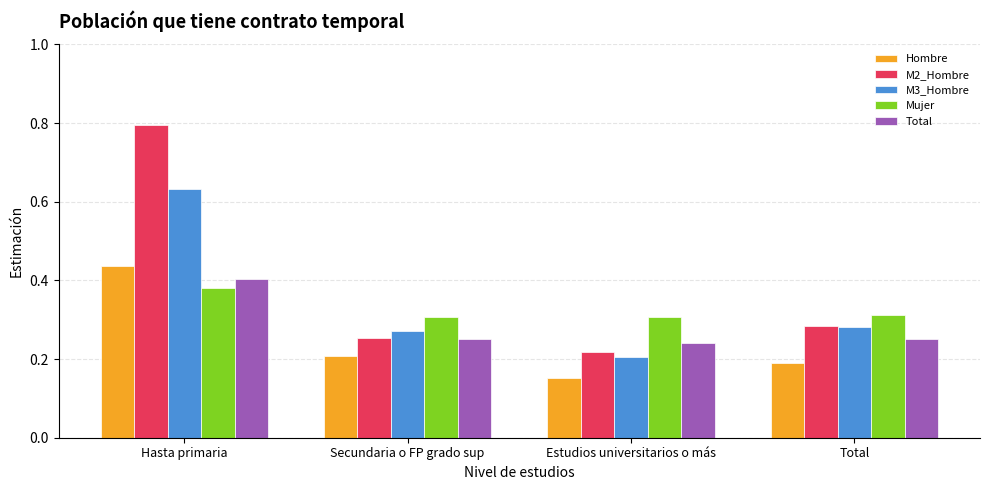

How many M2_Hombre values are between 0 and 1?

4